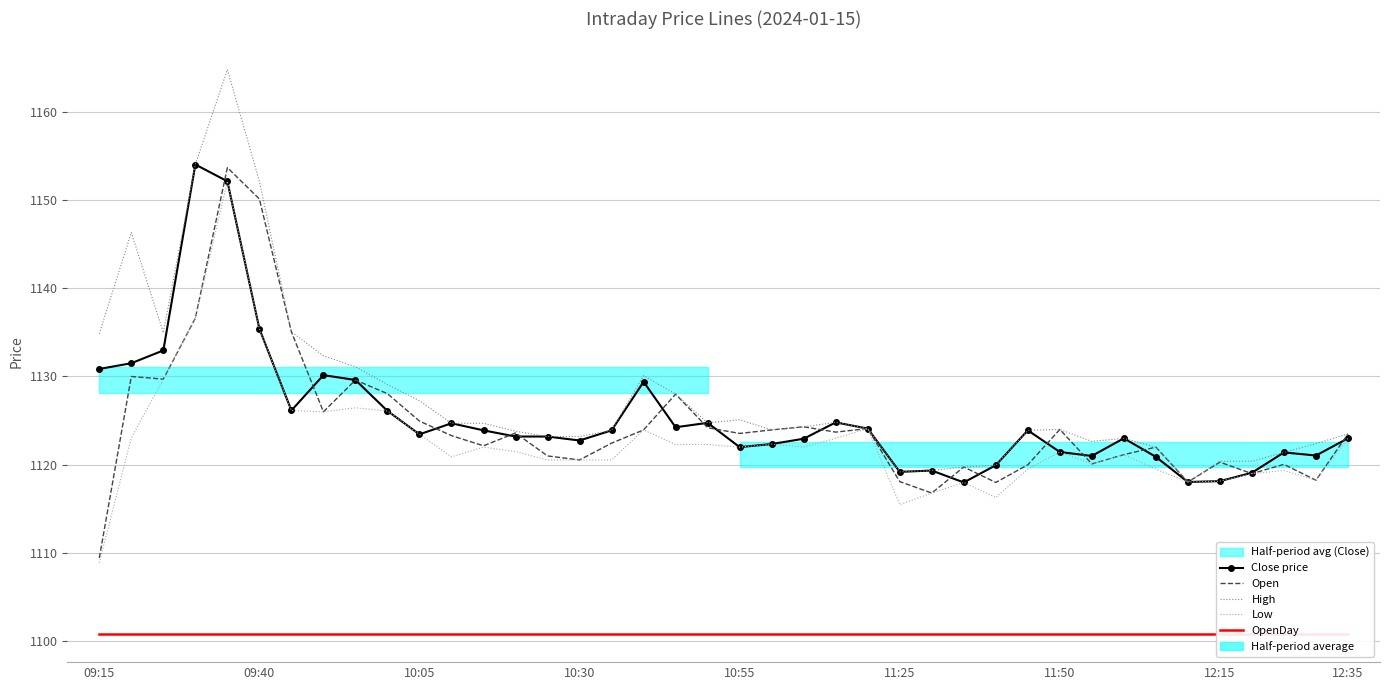

What are all the series names shown in the legend?

Close price, Open, High, Low, OpenDay